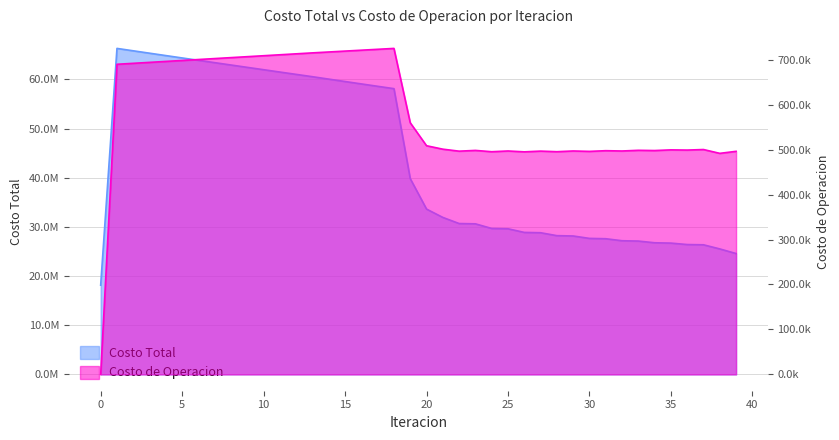

What is the difference between the maximum and minimum values in the Costo Total series?

48168423.0